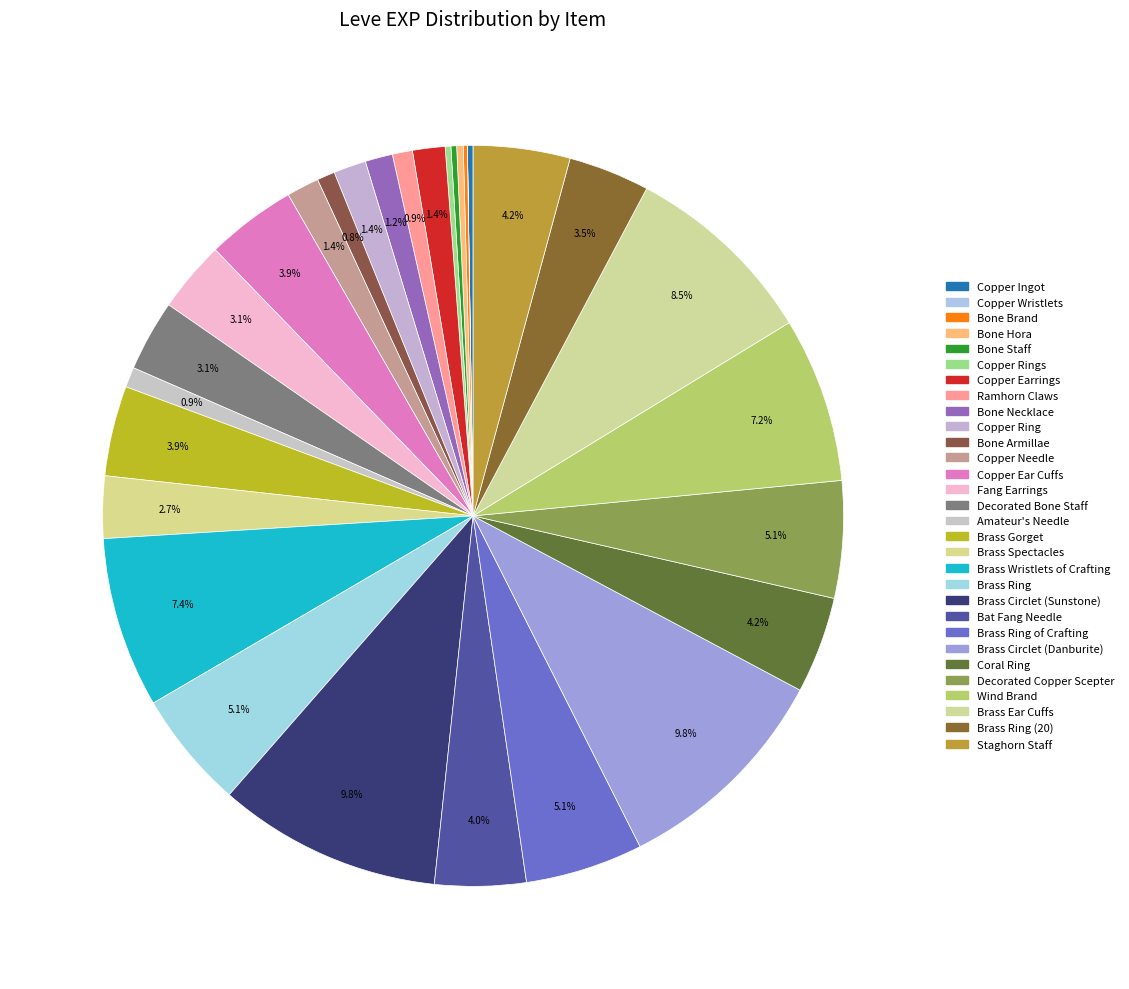

How many segments does this pie chart have?

30